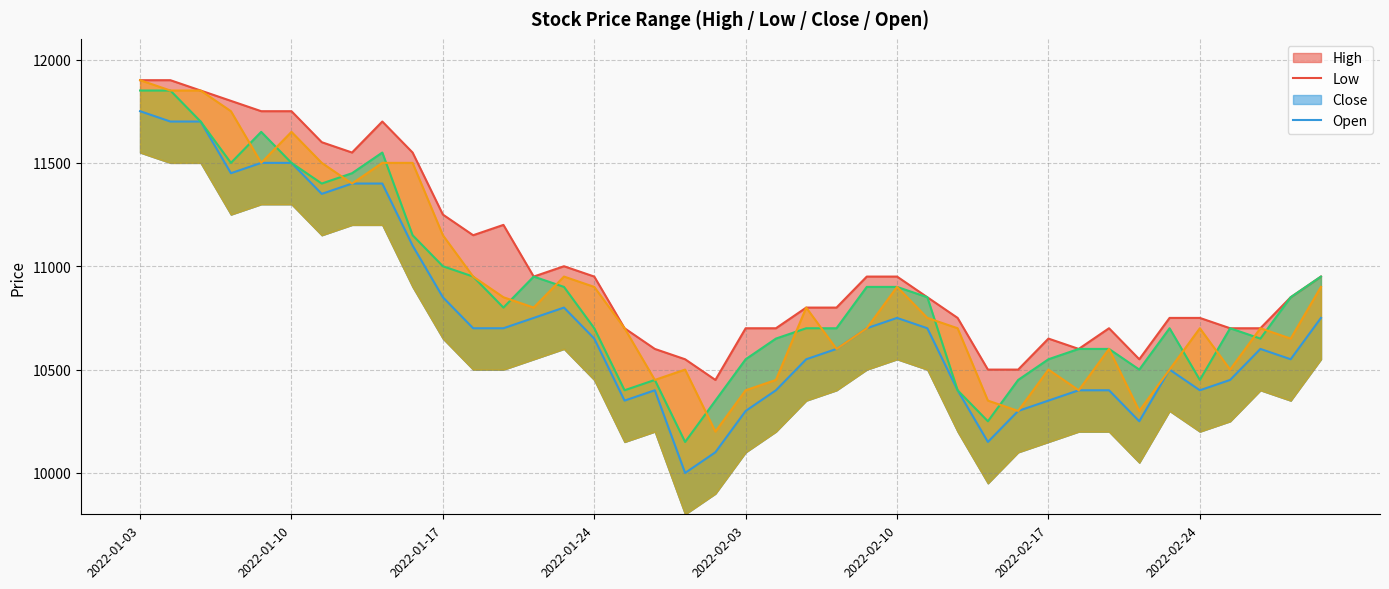

In Open, how many points are lower than both neighbors (excluding endpoints)?

11